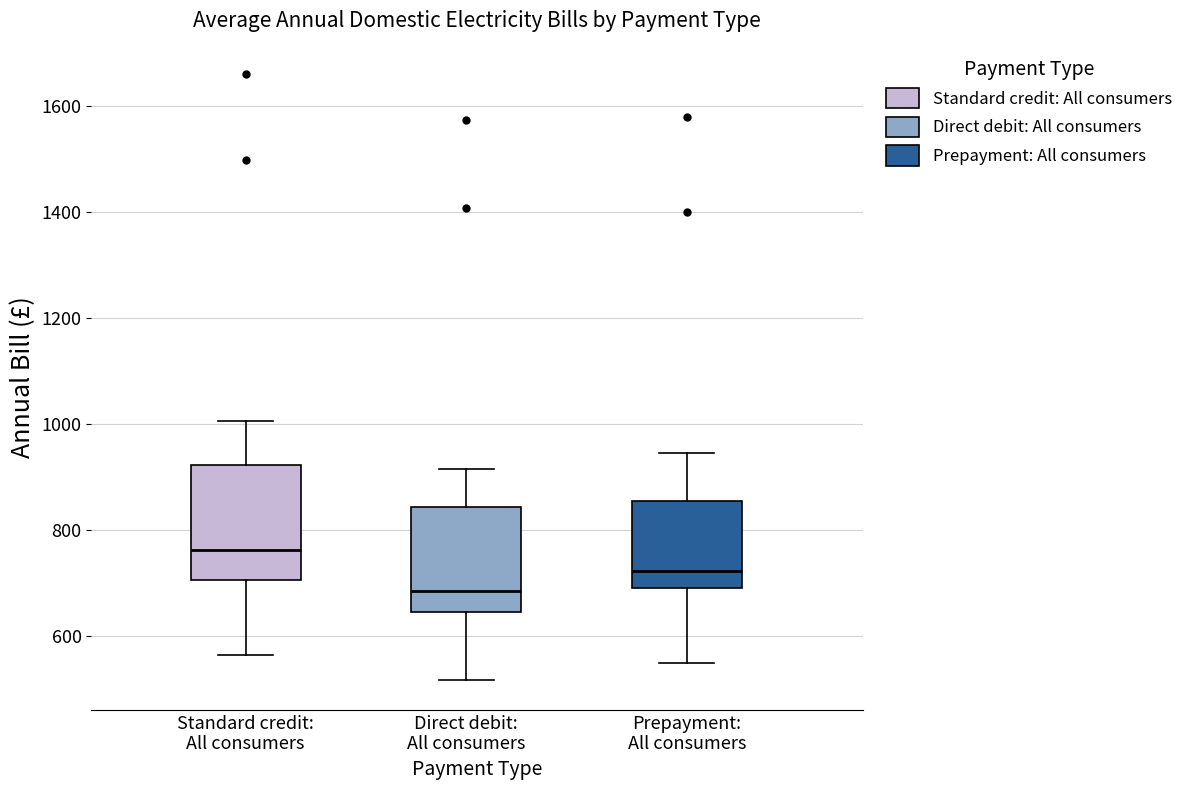

Reading left to right, read every box against the y-axis: the position of its median line, the range the box covers, and the ends of its whiskers. The values are not printed on the chart, so give them approximately, as read against the axis.

Standard credit: All consumers: median 760, box 700 to 920, whiskers 560 to 1000
Direct debit: All consumers: median 680, box 640 to 840, whiskers 520 to 920
Prepayment: All consumers: median 720, box 700 to 860, whiskers 540 to 940